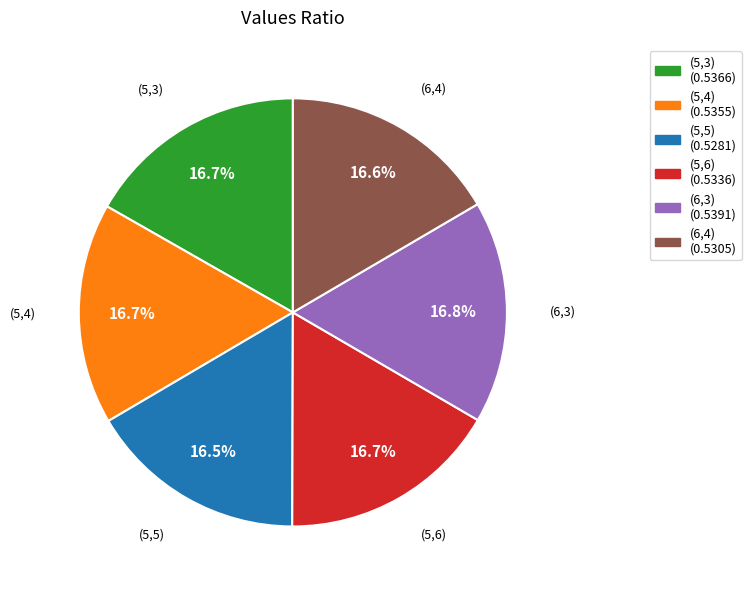

To the nearest percent, what is the combined percentage of (6,3) and (5,3)?

34%